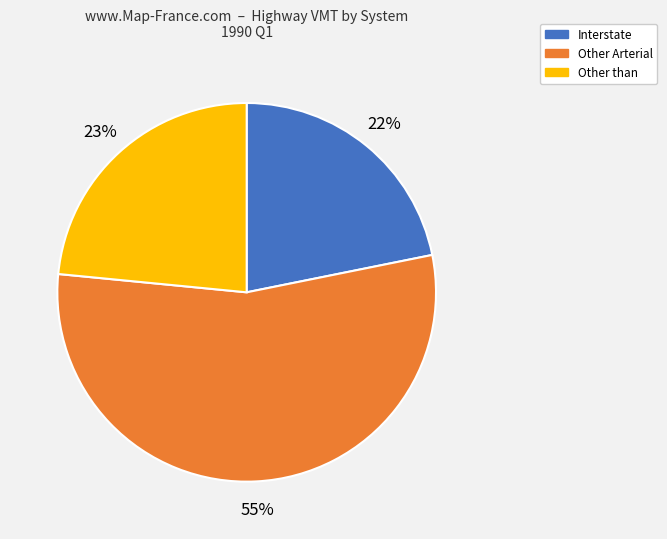

Which category has the smallest portion of the pie?

Interstate